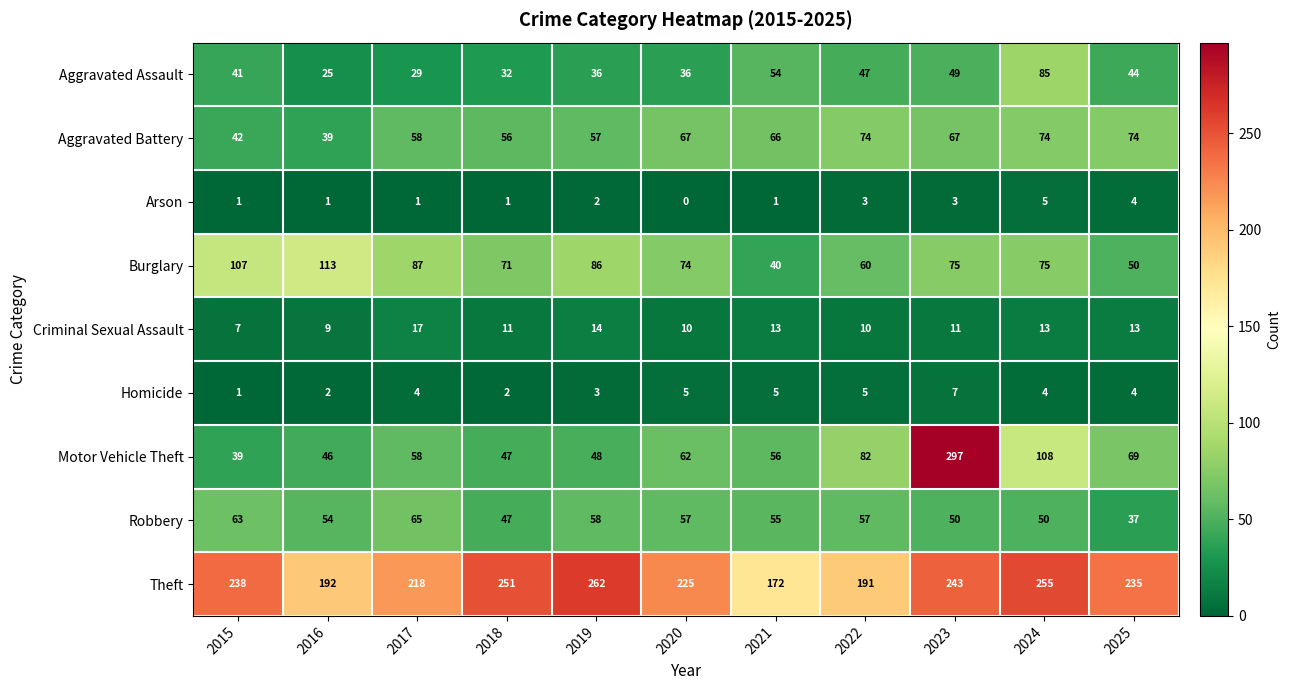

What is the total value across all series at 2015?

539